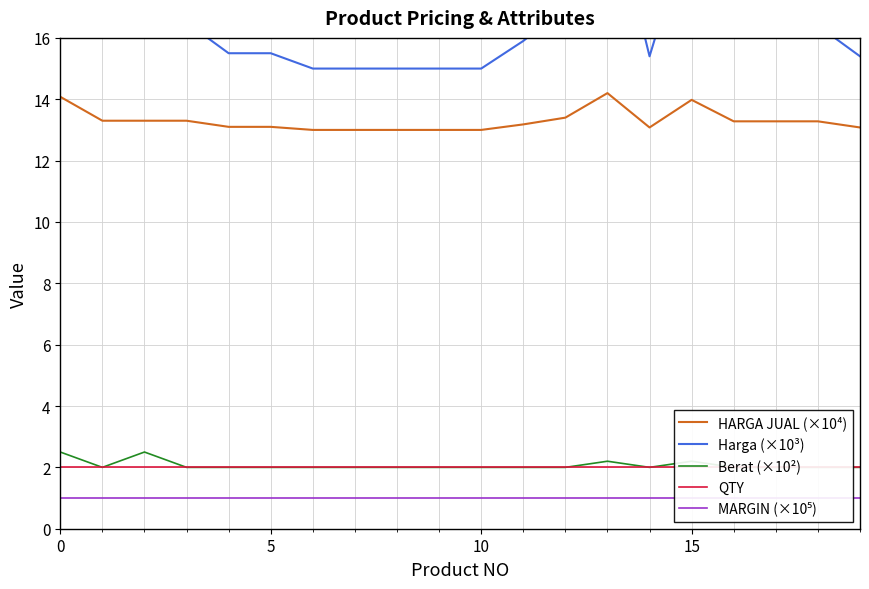

List the series in order of their peak value, highest first.

Harga (×10³), HARGA JUAL (×10⁴), Berat (×10²), QTY, MARGIN (×10⁵)